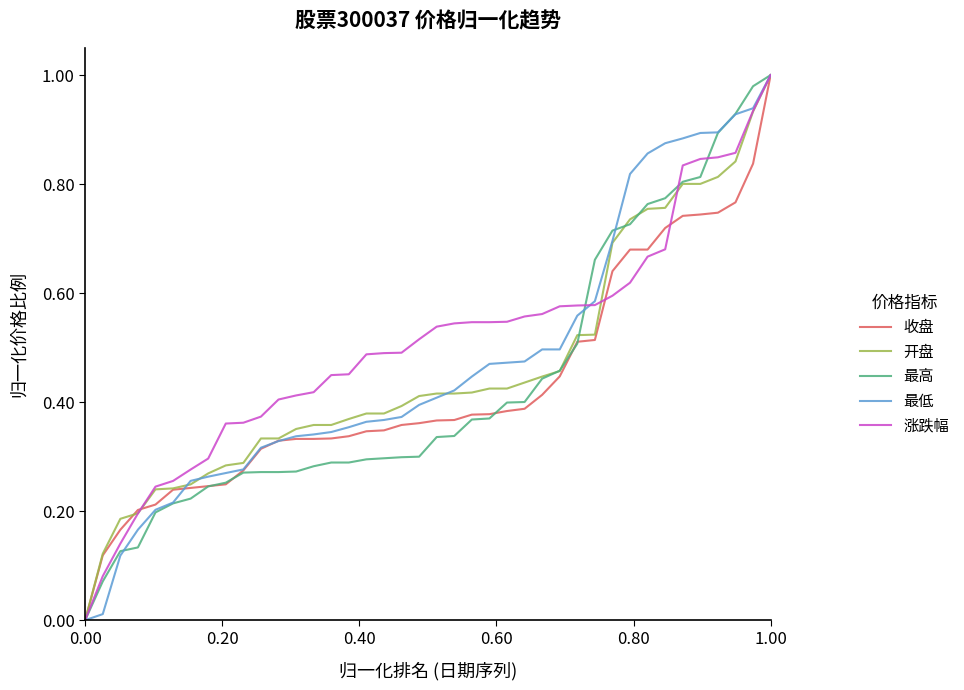

Is this an area chart (filled region under the line)?

No